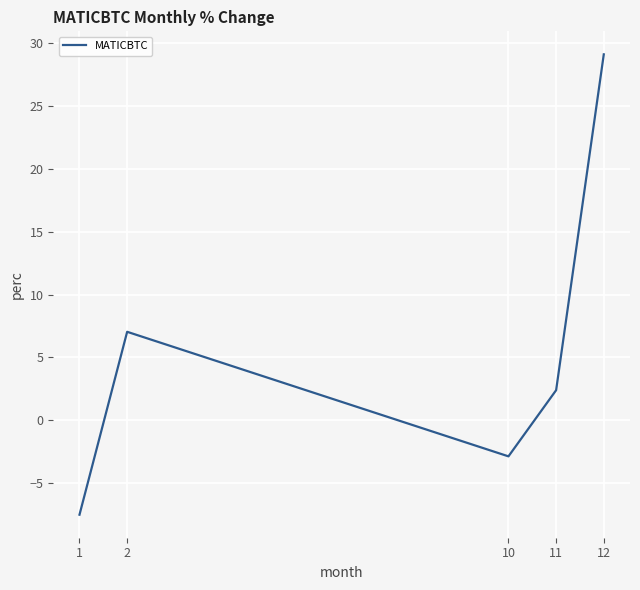

What is the ratio of the value at 12 to the value at 2?

4.1